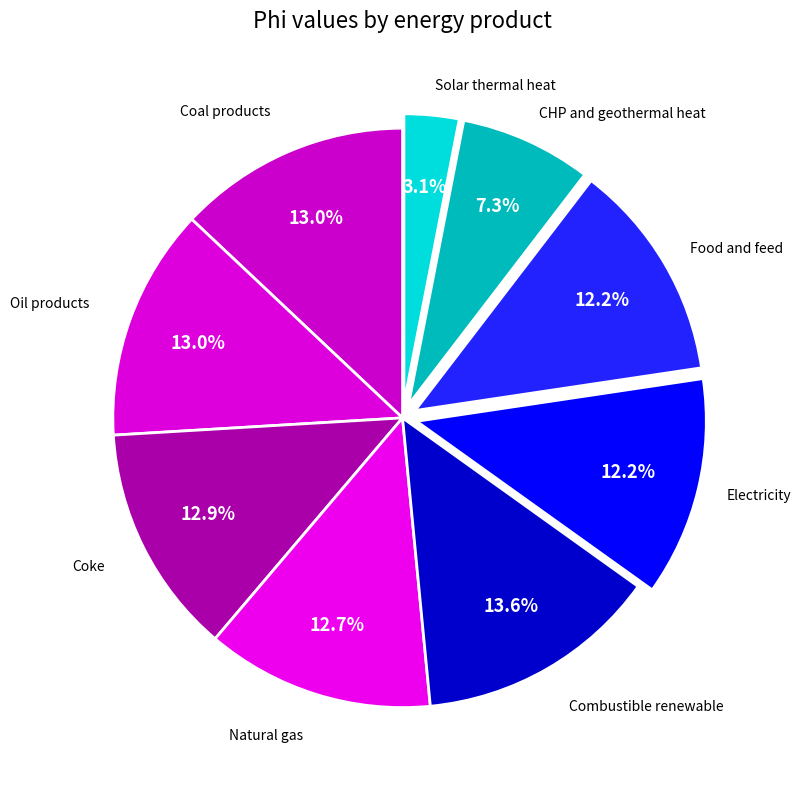

Which has a higher value, Electricity or Coal products?

Coal products